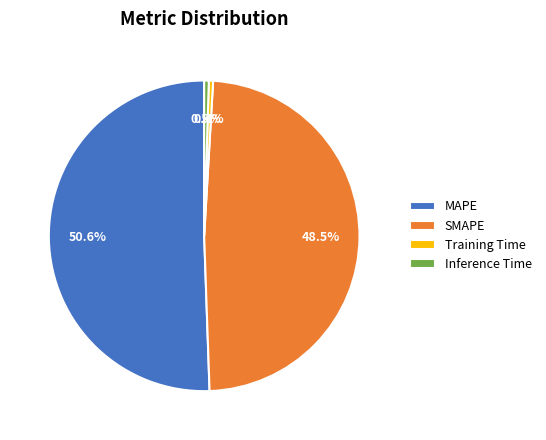

Which has a higher value, SMAPE or MAPE?

MAPE